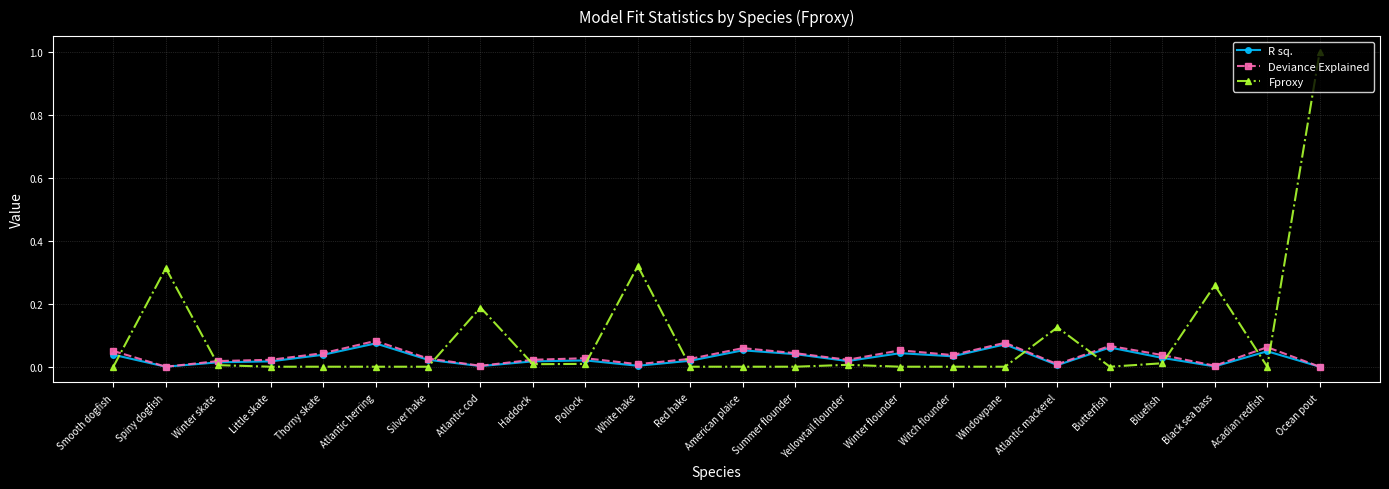

Between Winter skate and American plaice, which series saw the biggest shift?

Deviance Explained